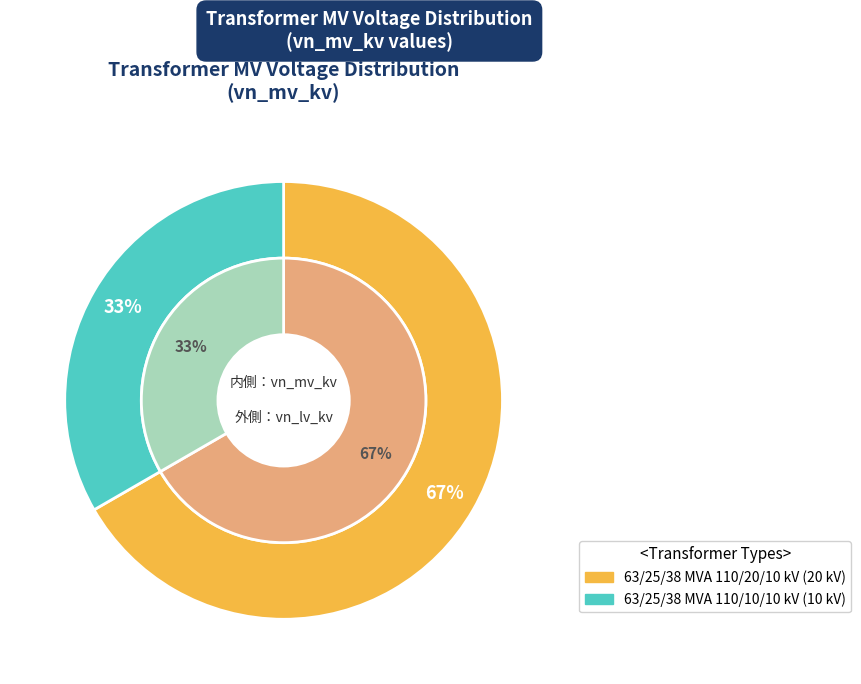

Rank the categories by value from highest to lowest.

63/25/38 MVA 110/20/10 kV, 63/25/38 MVA 110/10/10 kV